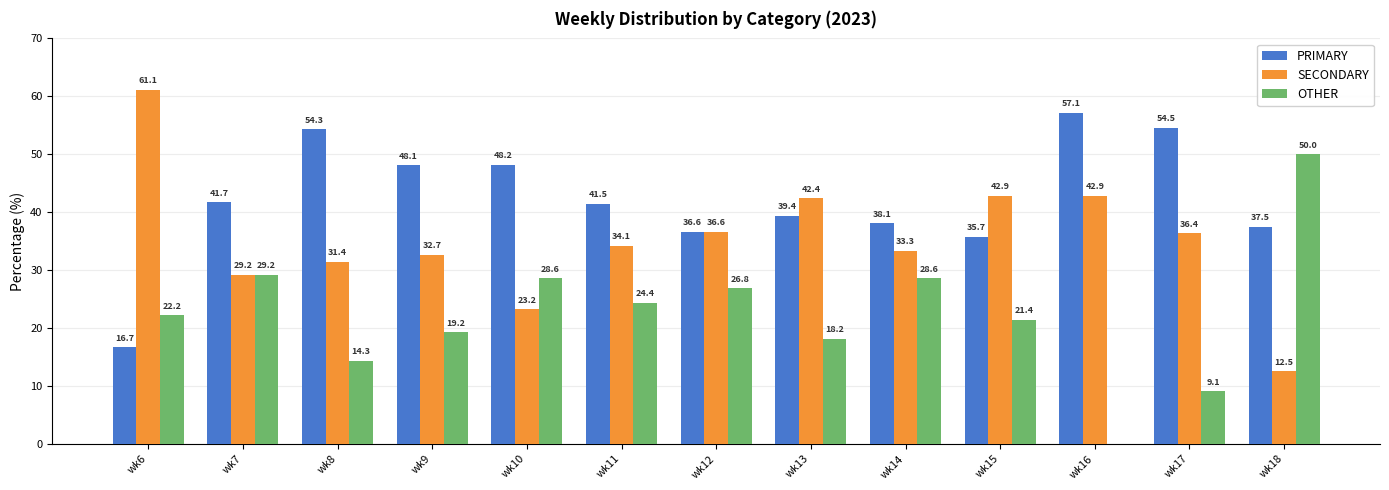

Are the bars horizontal?

No